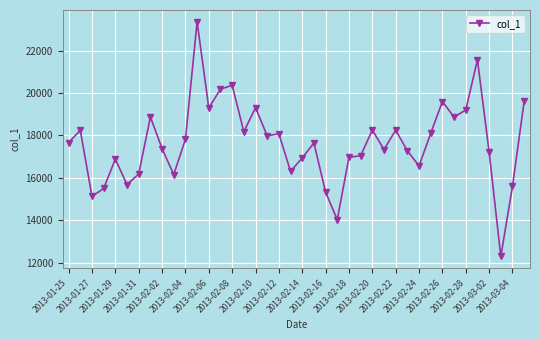

What is the average value?

17659